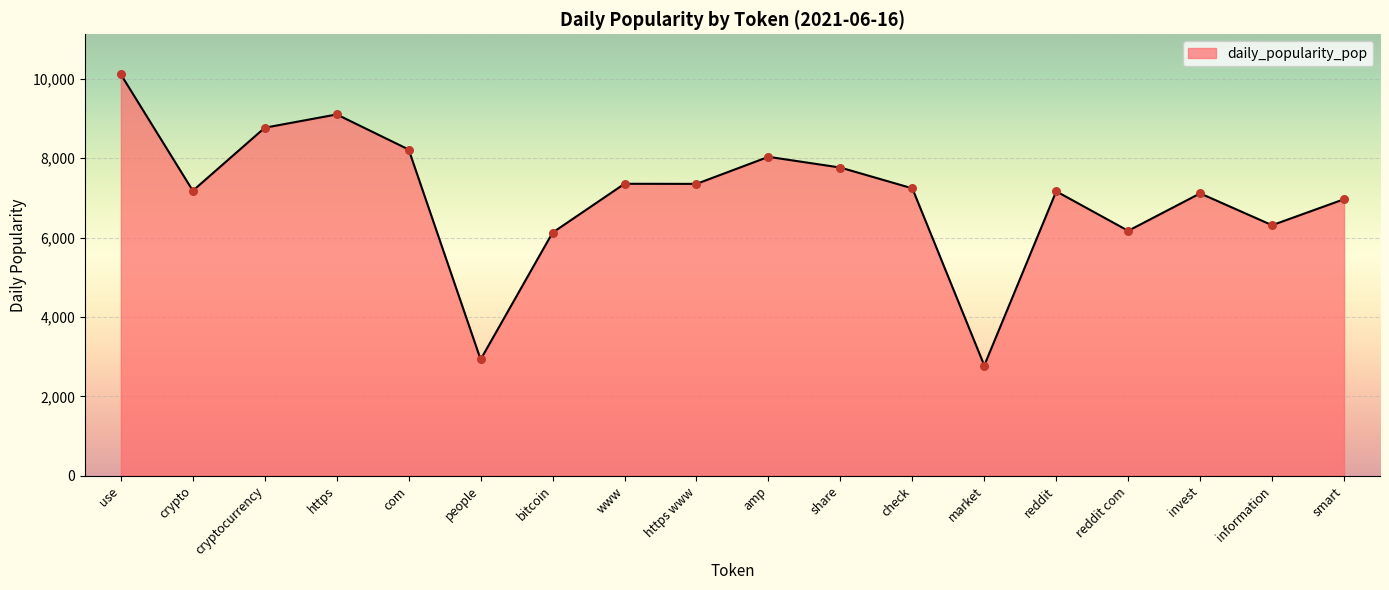

Approximately how many times larger is the value at com compared to check?

1.1